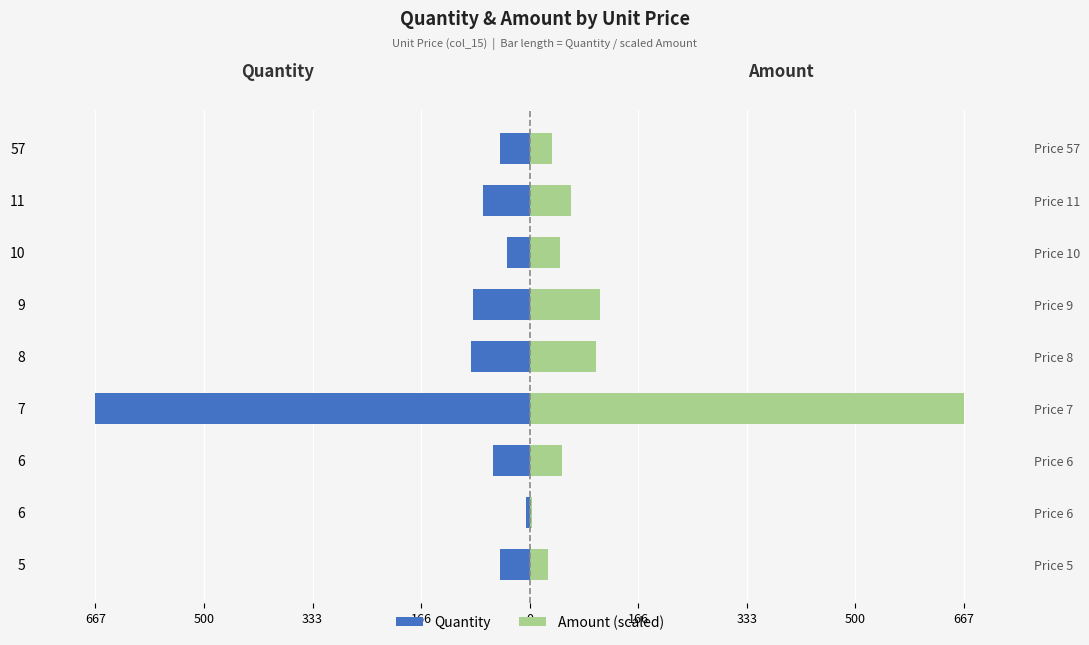

What is the average value of the Amount (scaled) series?

122.4